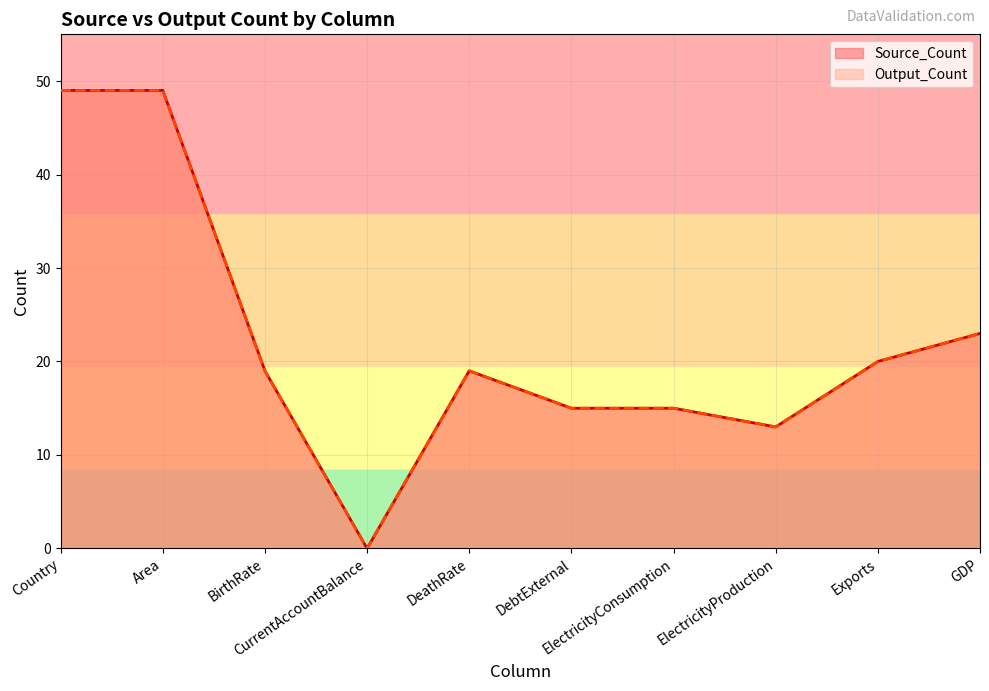

What is the label of the 3rd point from the right?

ElectricityProduction